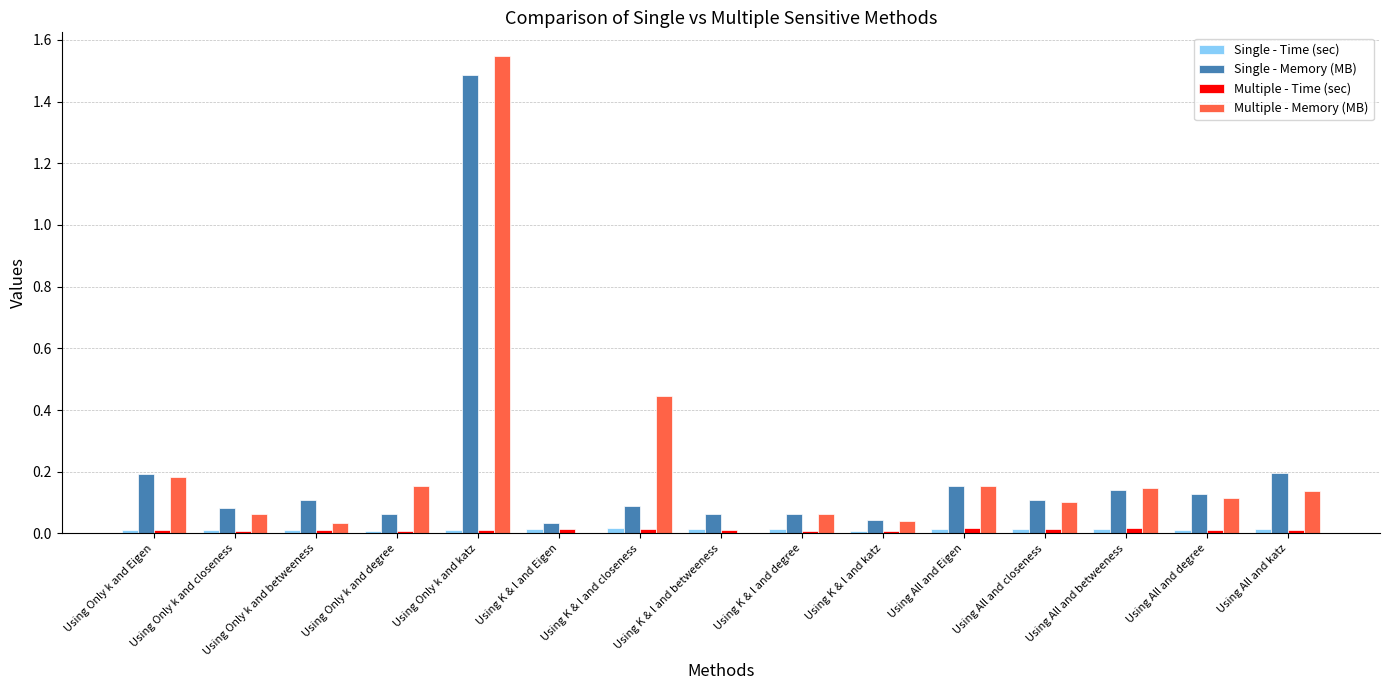

What are all the series names shown in the legend?

Single - Time (sec), Single - Memory (MB), Multiple - Time (sec), Multiple - Memory (MB)